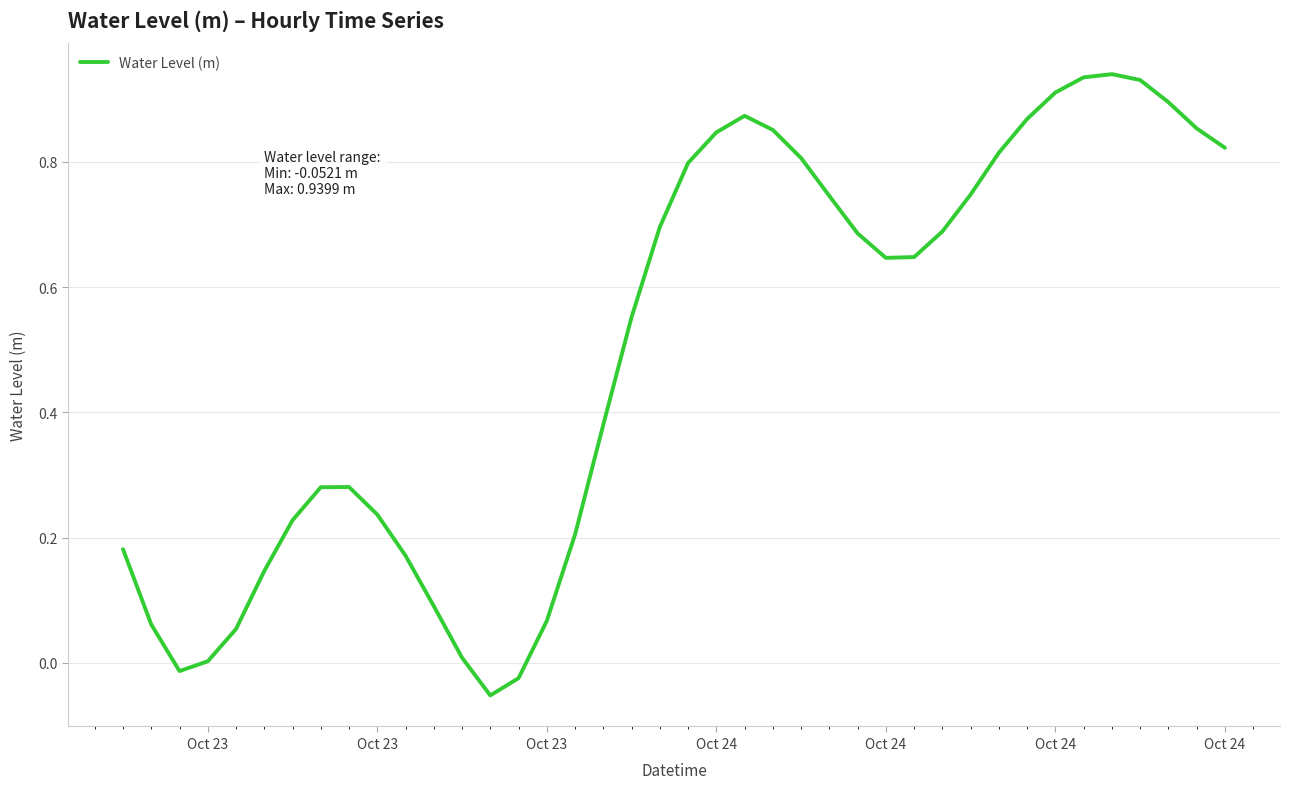

What is the difference between the maximum and minimum values?

1.0